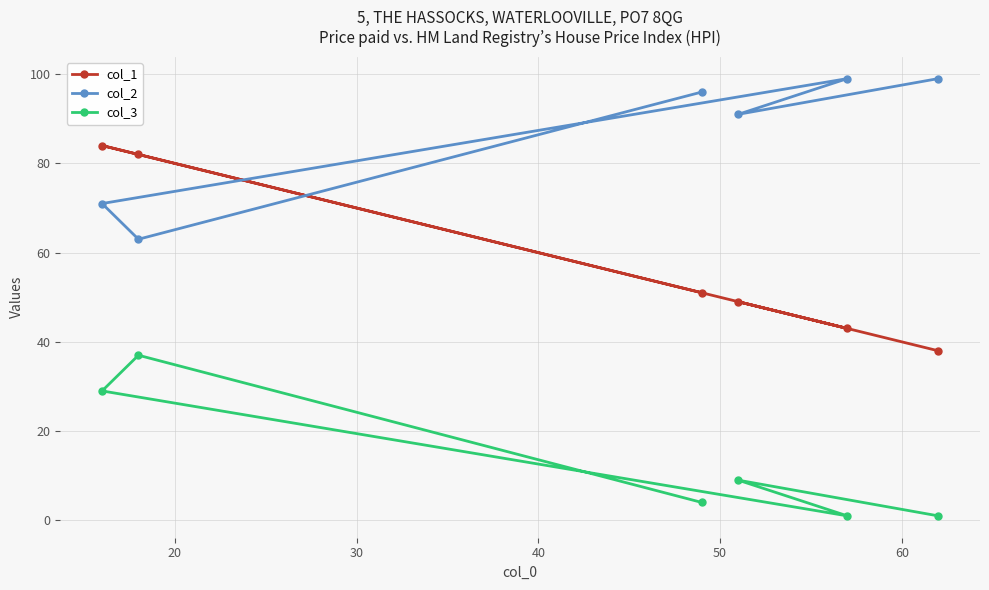

Reading left to right, extract all data points from this chart.

col_1: 84	82	51	49	43	38
col_2: 71	63	96	91	99	99
col_3: 29	37	4	9	1	1